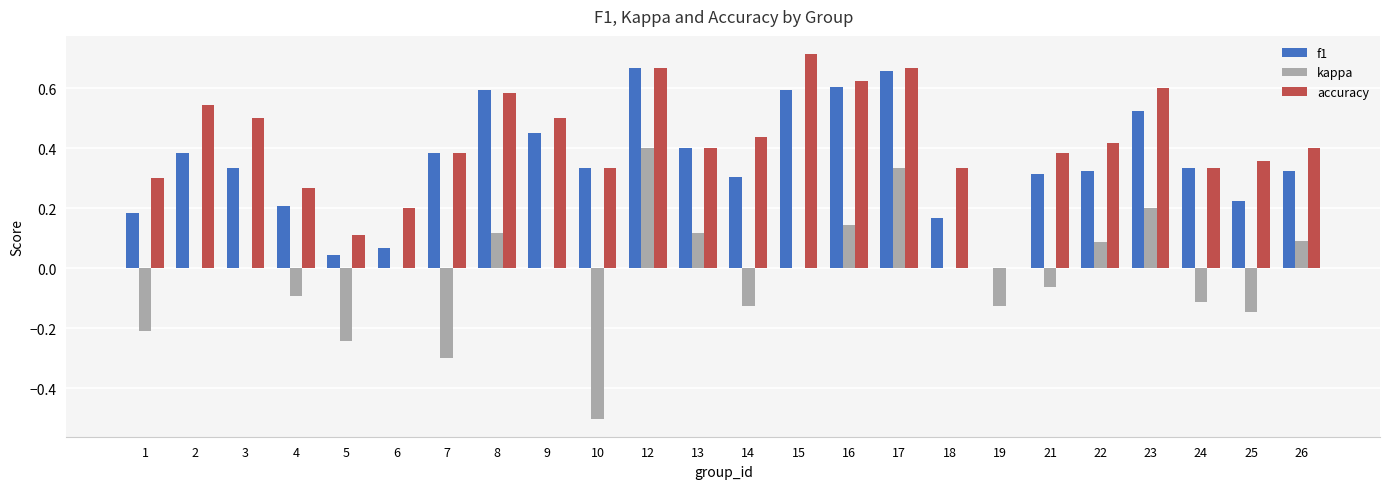

The value of accuracy at 5 is 0.1. True or false?

True